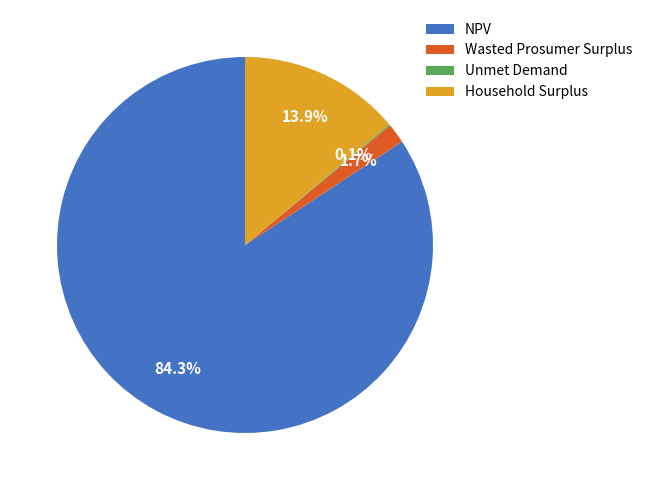

Approximately how many times larger is the value at NPV compared to Household Surplus?

6.1